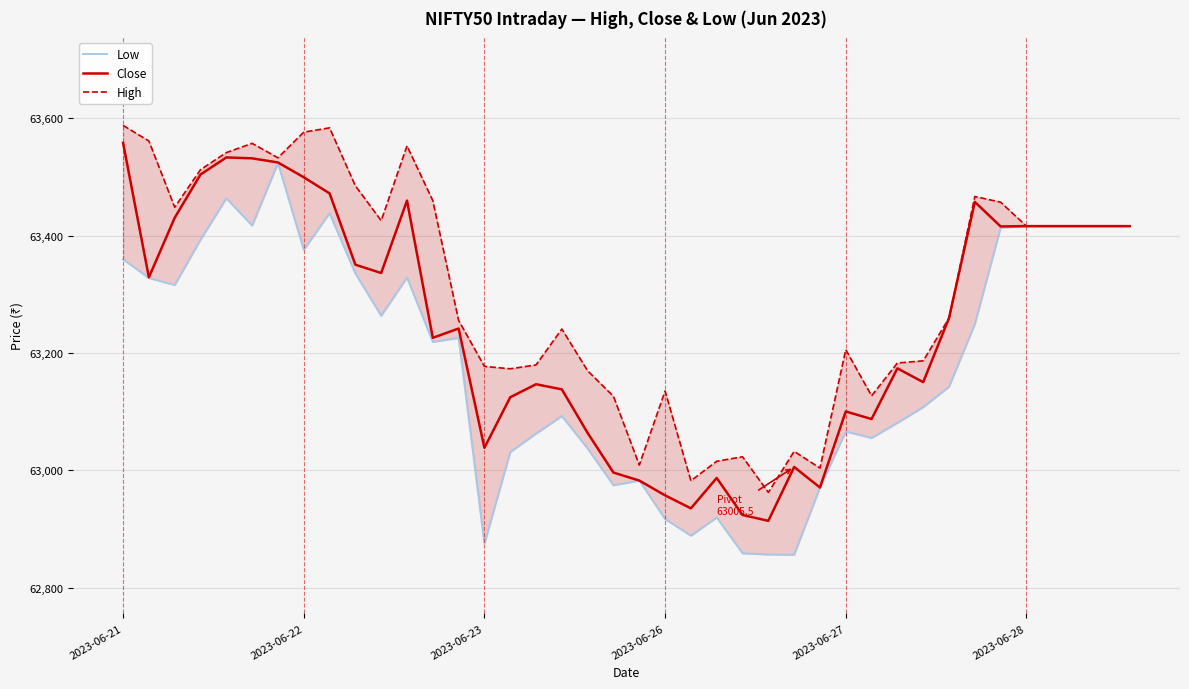

What value does the Low series have at 9?

63335.2